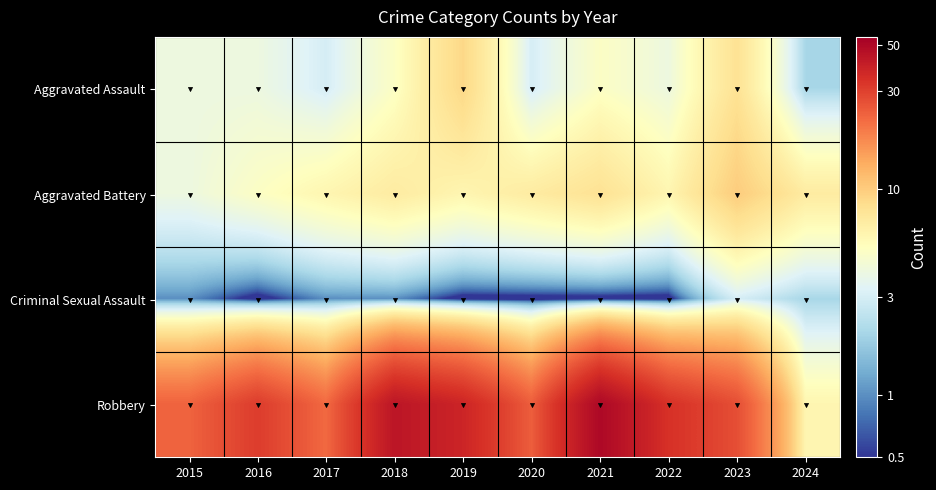

Count the number of categories in the chart.

10